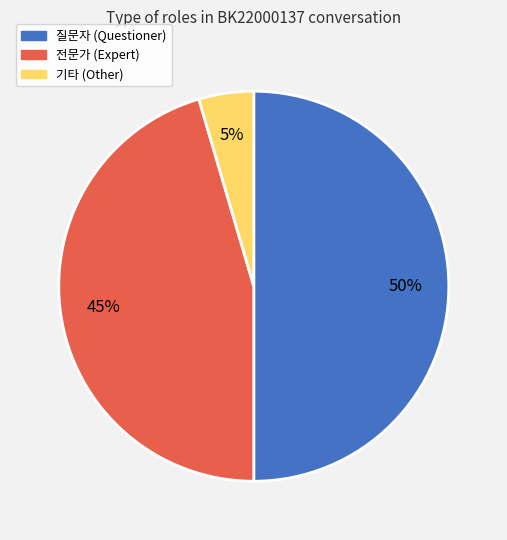

To the nearest percent, what is the difference between the largest and smallest slice percentages?

45%